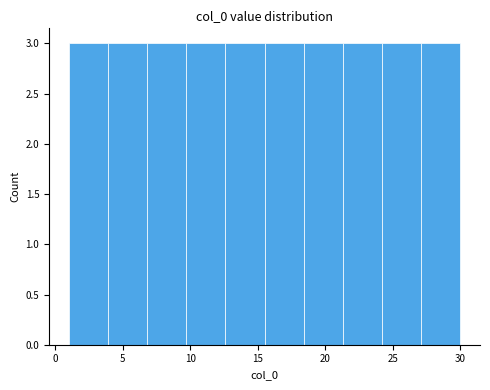

Reading left to right, list every bar in this chart as the range it spans on the x-axis followed by its height. Neither the bar edges nor the heights are printed on the chart, so give them approximately, as read against the axes.

1.0 to 3.9: 3
3.9 to 6.8: 3
6.8 to 9.7: 3
9.7 to 12.6: 3
12.6 to 15.5: 3
15.5 to 18.4: 3
18.4 to 21.3: 3
21.3 to 24.2: 3
24.2 to 27.1: 3
27.1 to 30.0: 3